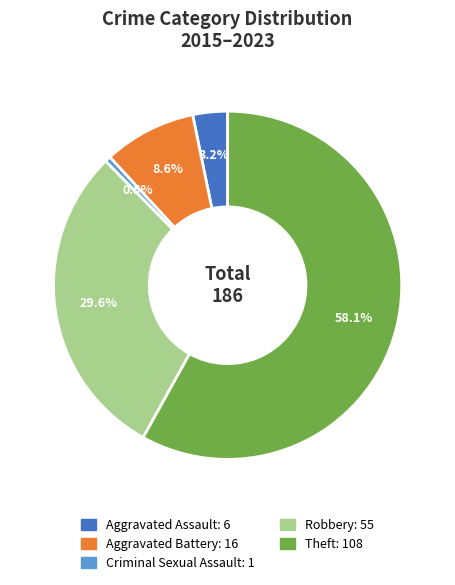

Rank the categories by value from lowest to highest.

Criminal Sexual Assault, Aggravated Assault, Aggravated Battery, Robbery, Theft